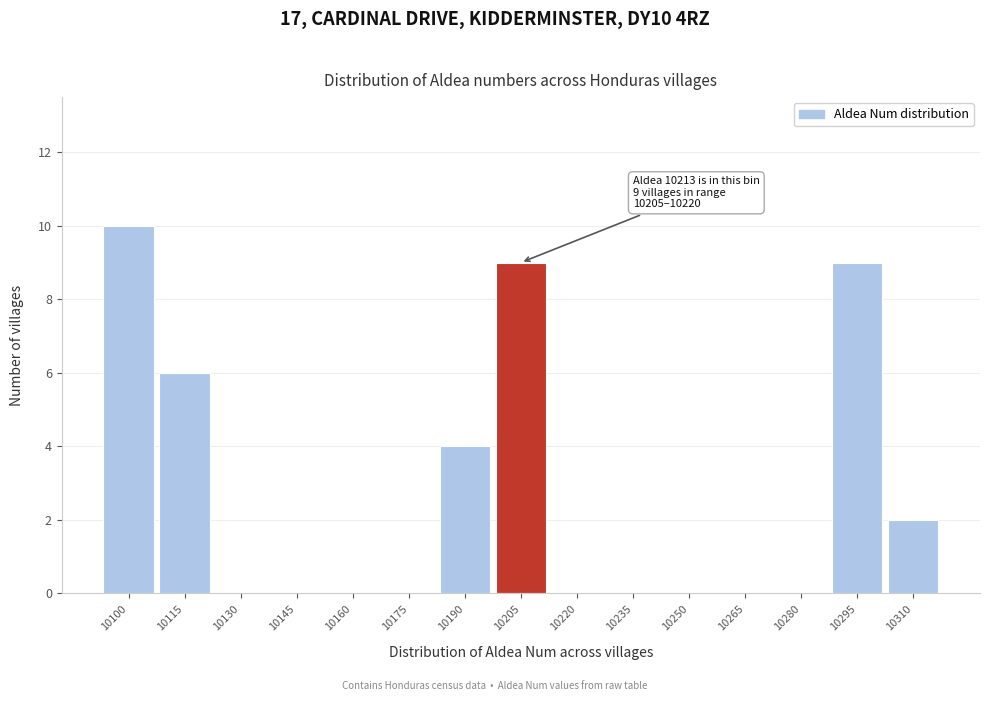

Reading left to right, extract all data points from this chart.

10100=10	10115=6	10130=0	10145=0	10160=0	10175=0	10190=4	10205=9	10220=0	10235=0	10250=0	10265=0	10280=0	10295=9	10310=2